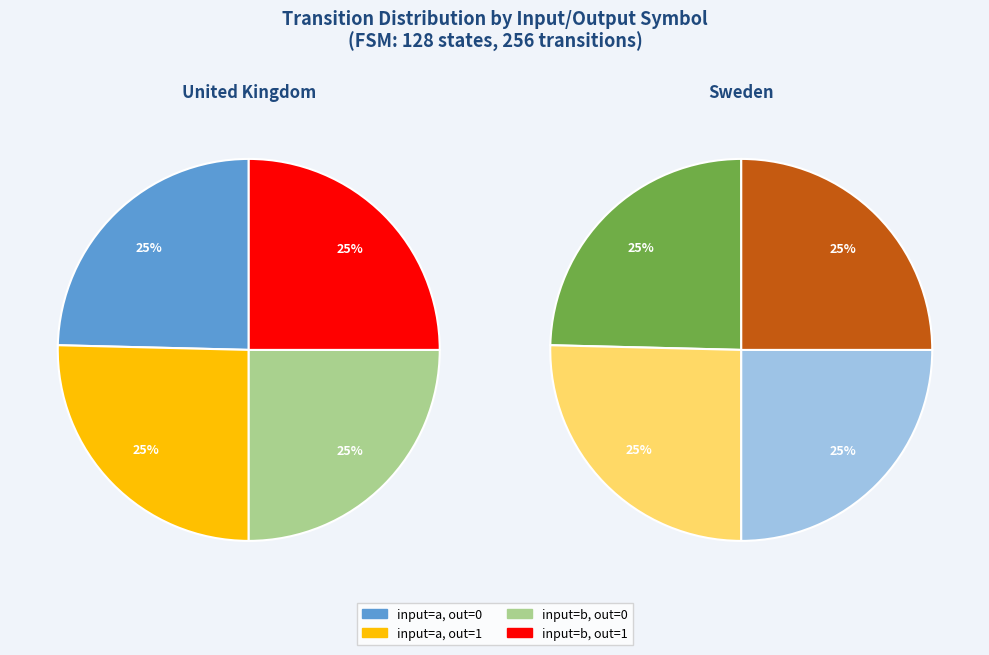

How many segments does this pie chart have?

4